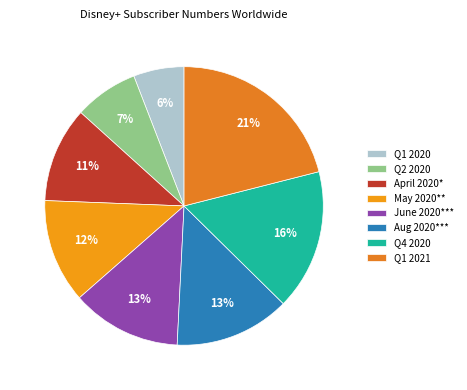

Which category has the biggest portion of the pie?

Q1 2021